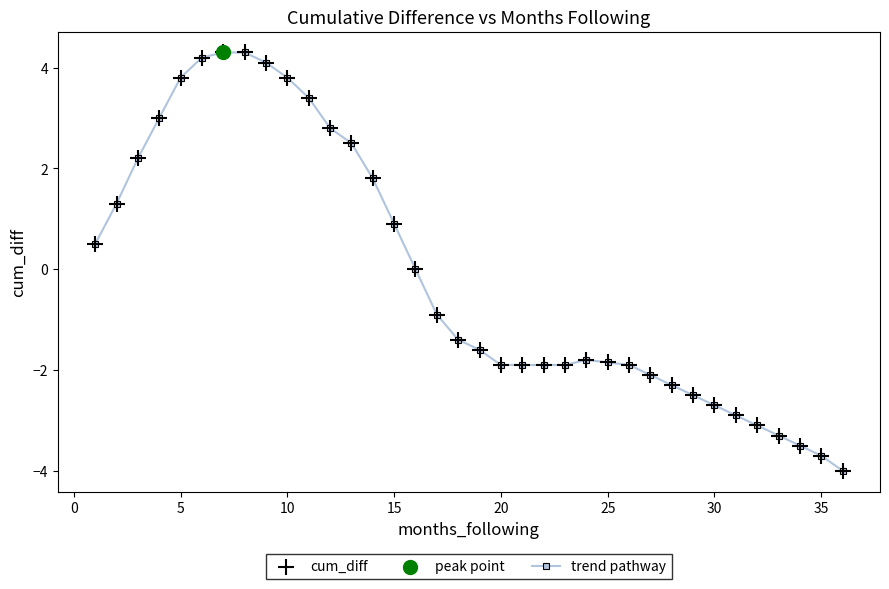

What is the difference between the second highest and second lowest values?

8.0